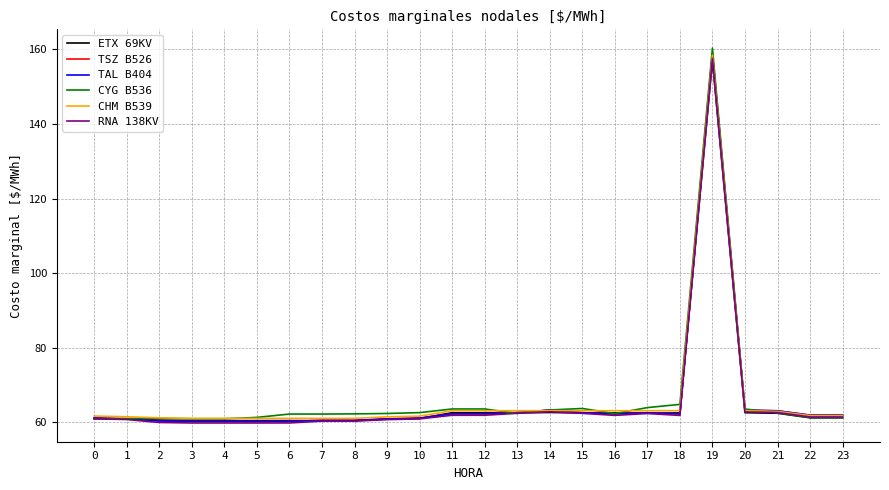

Does the chart have visible grid lines?

Yes